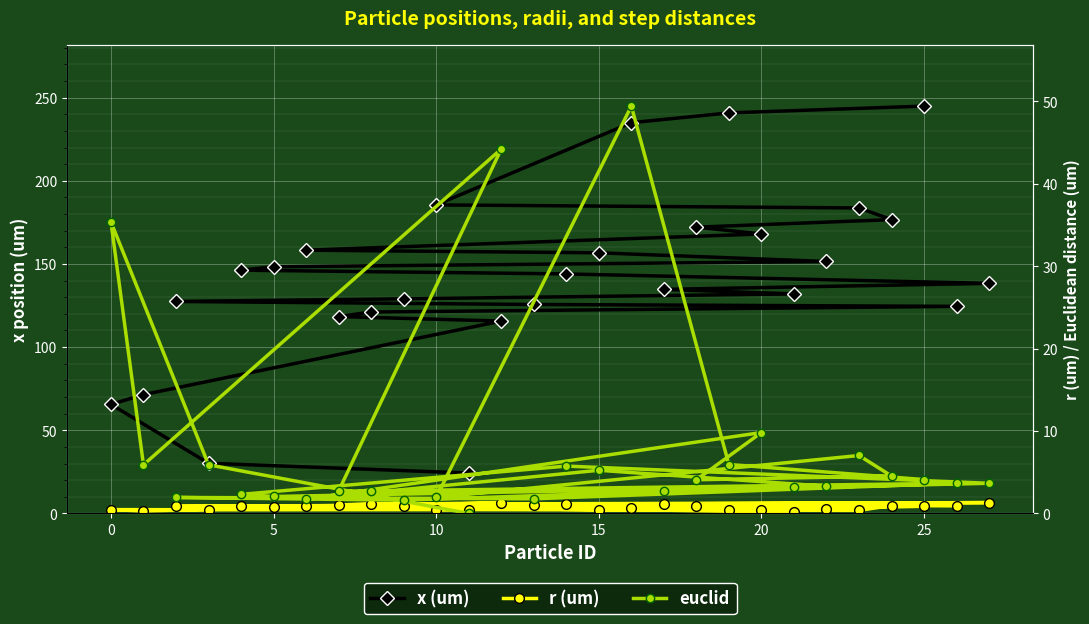

Count the number of categories in the chart.

28